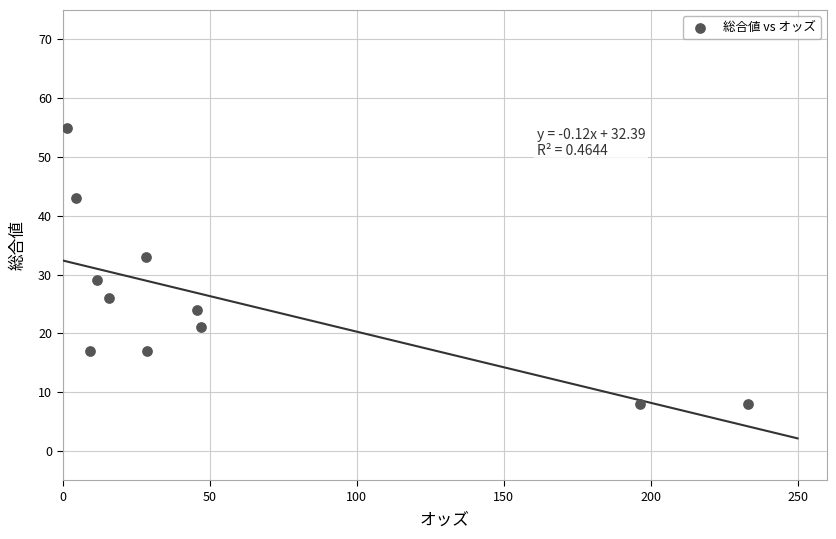

What is the range of Y values (max minus min)?

47